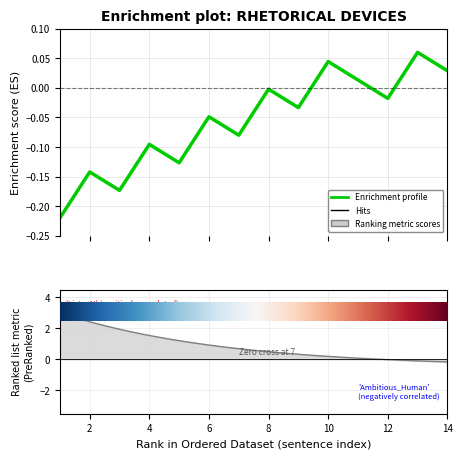

How many values exceed 0?

4